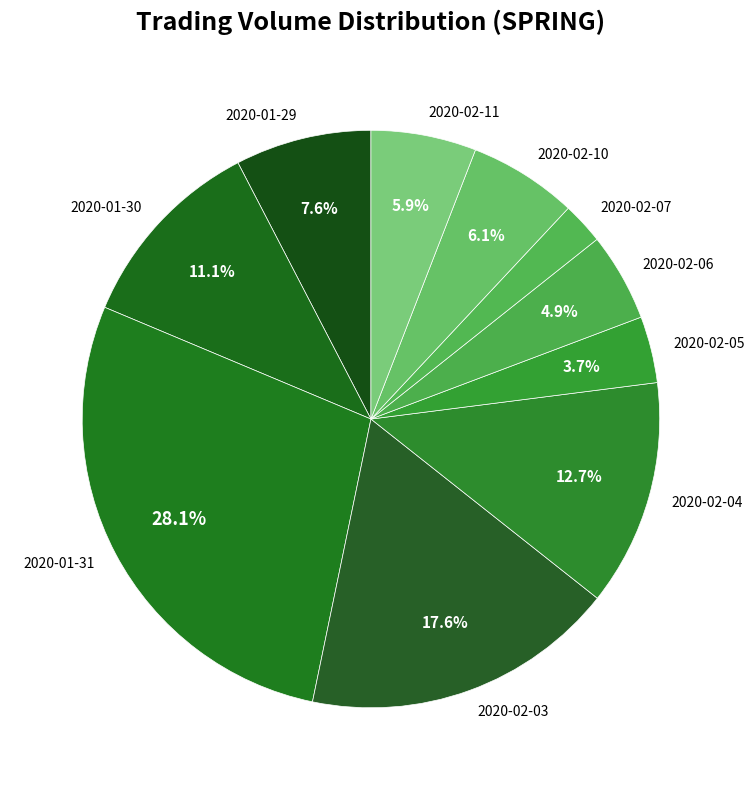

Which has a higher value, 2020-02-04 or 2020-02-10?

2020-02-04